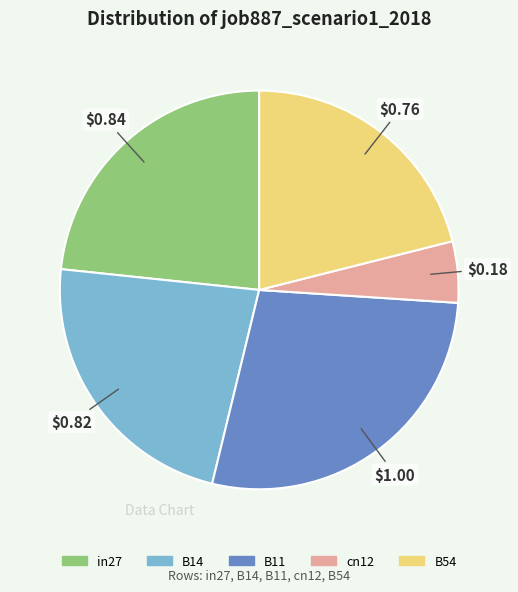

Is the sum of B14 and in27 greater than half?

No